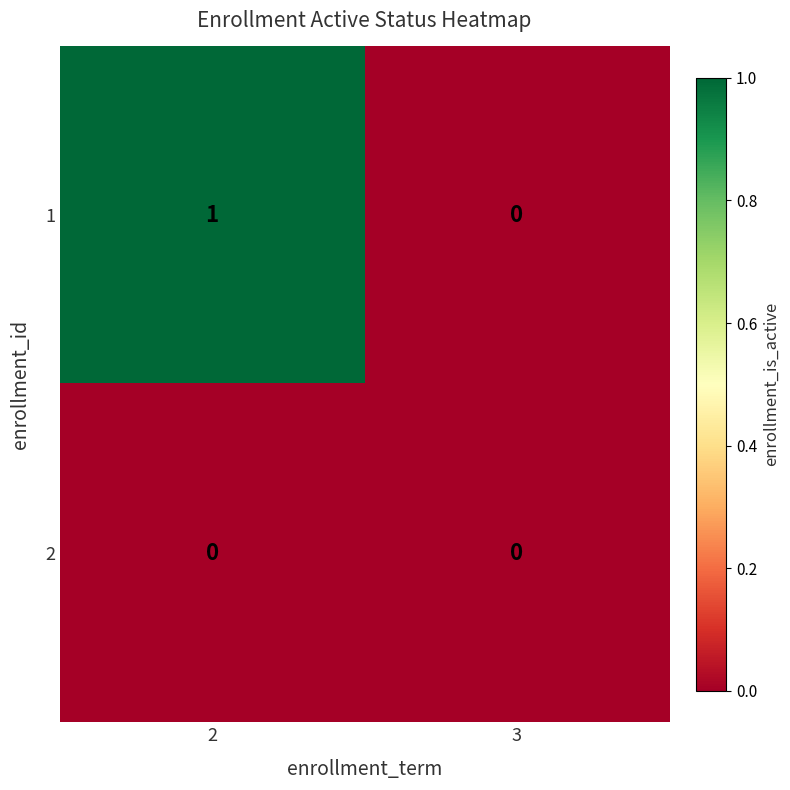

Which series has the largest total across all categories?

1